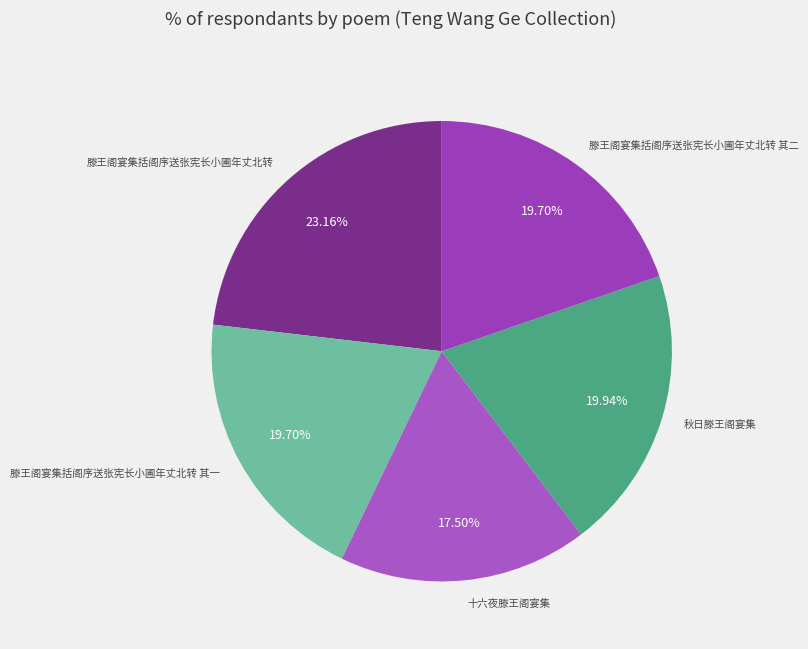

To the nearest percent, what is the combined percentage of 滕王阁宴集括阁序送张宪长小圃年丈北转 其一 and 十六夜滕王阁宴集?

37%